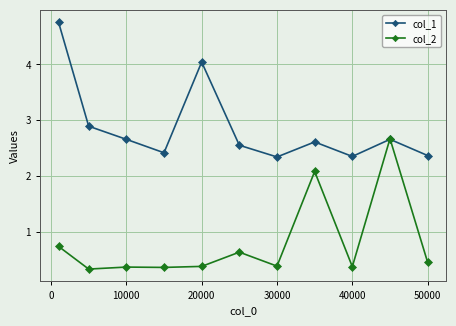

What are all the series names shown in the legend?

col_1, col_2